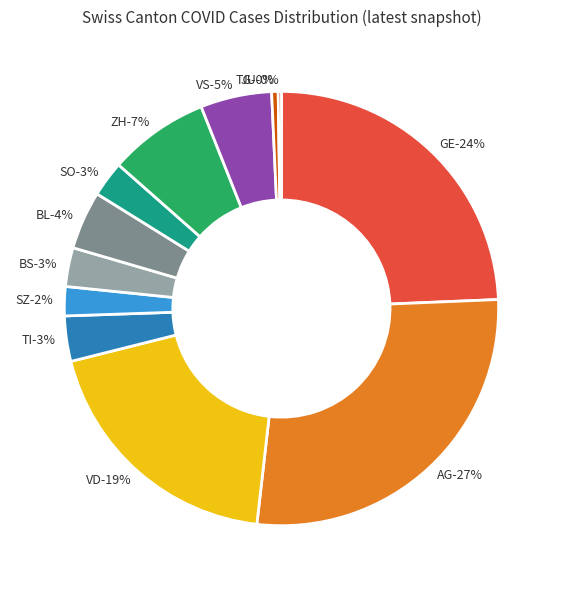

True or false: SZ accounts for 2% of the total.

True